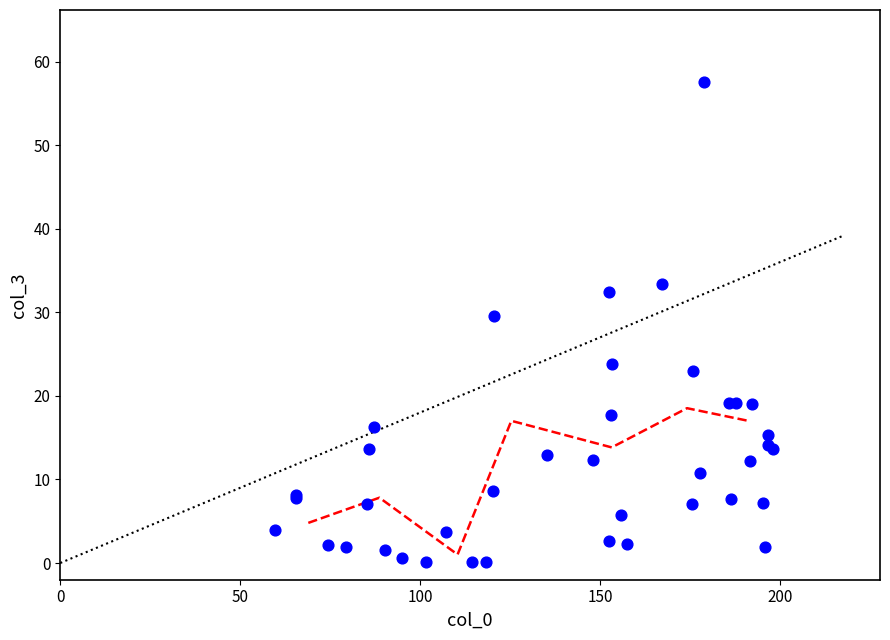

What Y value in the scatter plot is closest to 28?

29.5